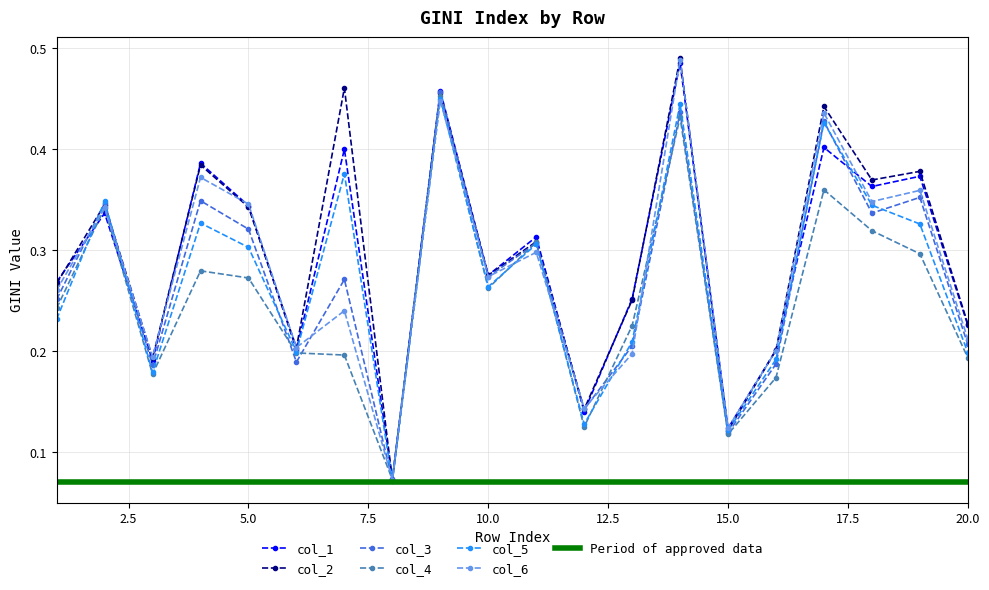

Between 12 and 17, which series saw the biggest shift?

col_2